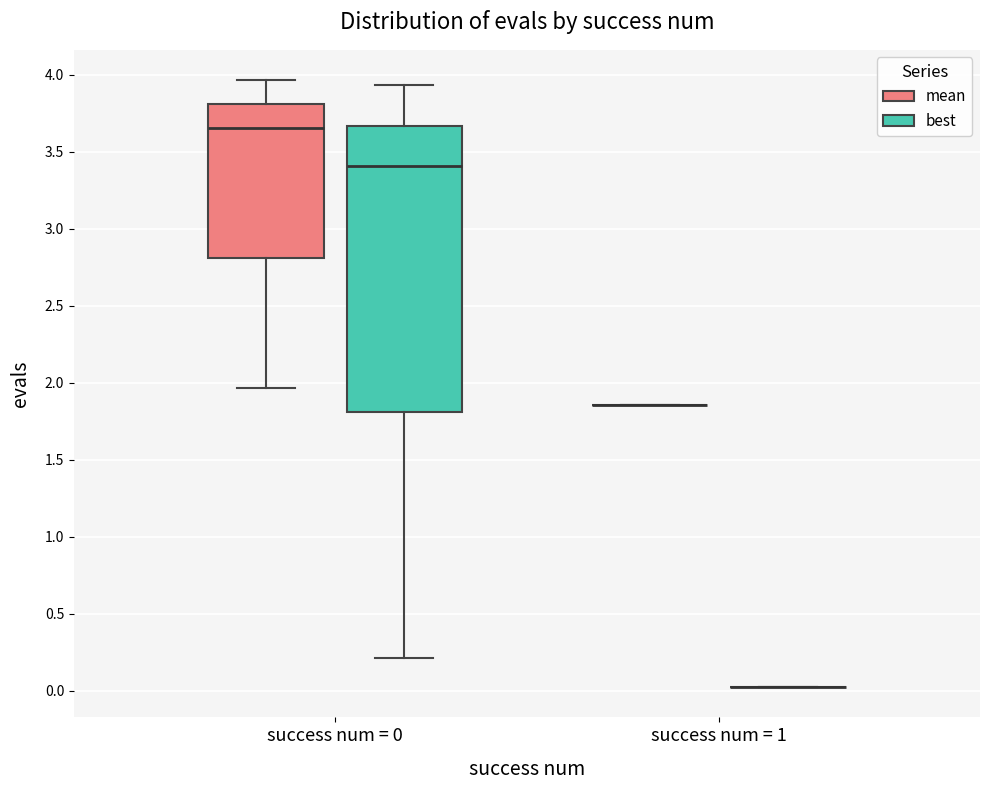

Reading left to right, transcribe this box plot: for each box, give where its median line is, the range the box spans, and where its two whiskers end, as read against the y-axis. The values are not printed on the chart, so give them approximately, as read against the axis.

success num = 0 (mean): median 3.65, box 2.80 to 3.80, whiskers 1.95 to 3.95
success num = 0 (best): median 3.40, box 1.80 to 3.65, whiskers 0.20 to 3.95
success num = 1 (mean): box collapsed to a line at 1.85, whiskers 1.85 to 1.85
success num = 1 (best): box collapsed to a line at 0.00, whiskers 0.00 to 0.00